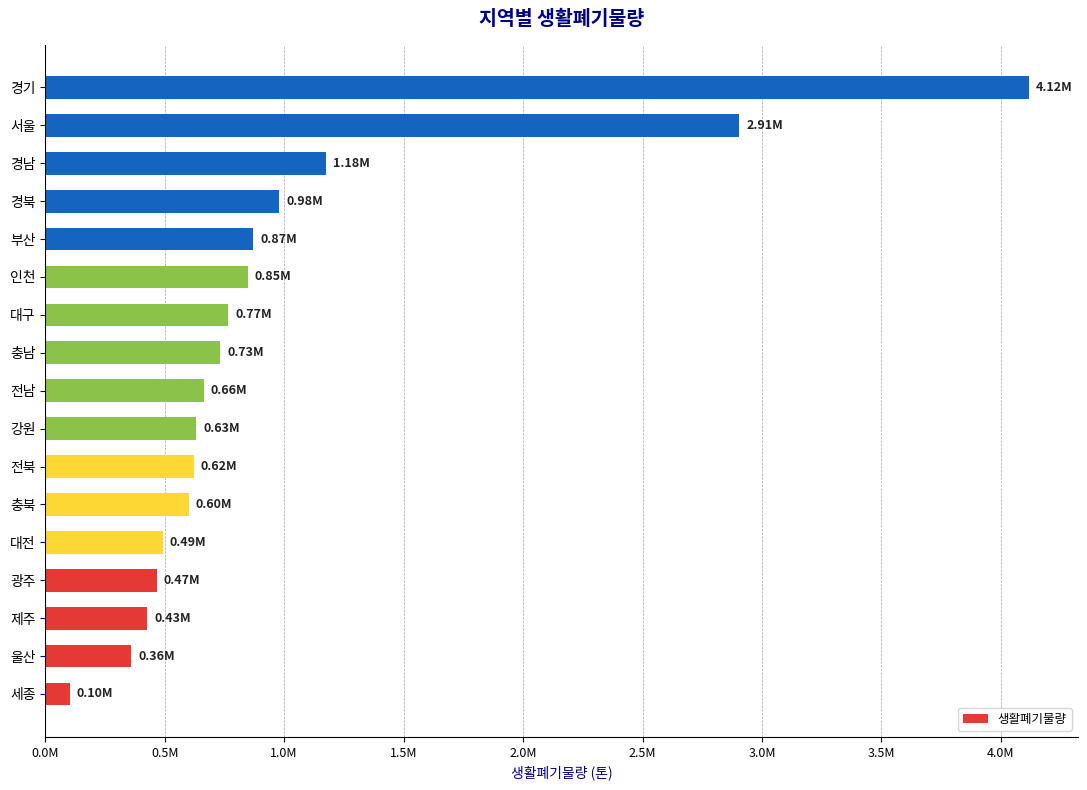

At which category does the chart reach its peak across all series?

경기